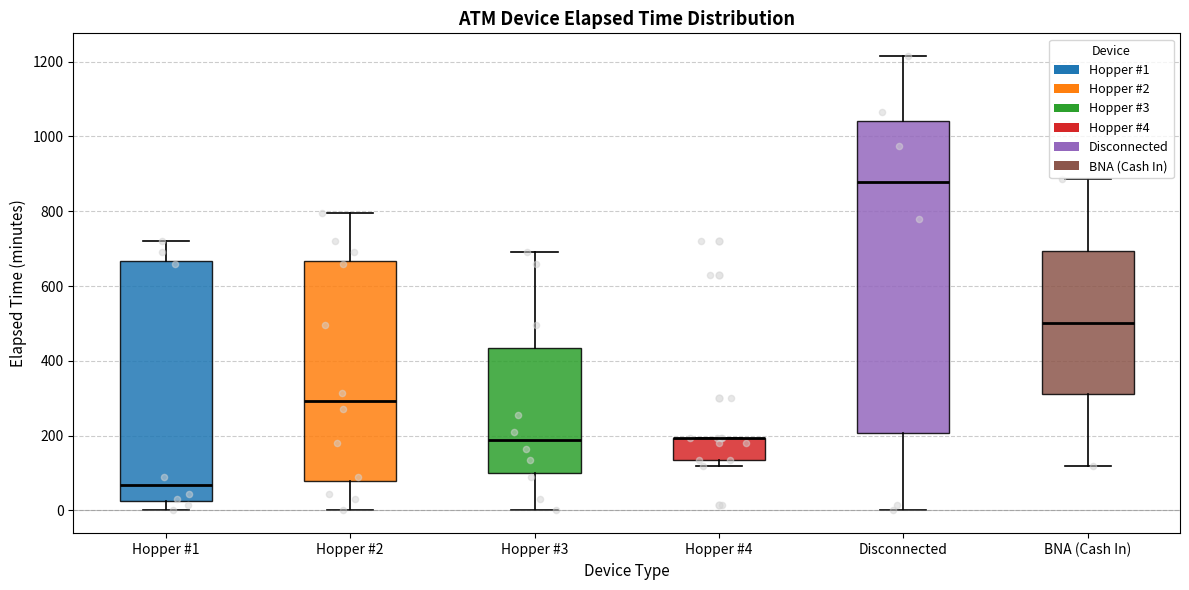

Where is the lower edge of the box for Hopper #1 on the y-axis? The values are not printed on the chart, so give them approximately, as read against the axis.

20